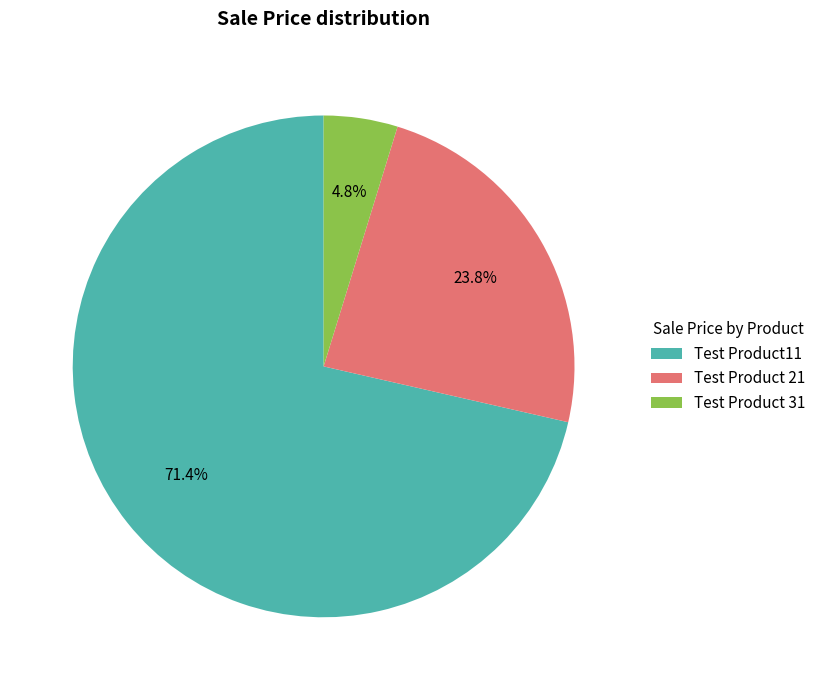

What percentage is NOT represented by Test Product 31?

95.2%